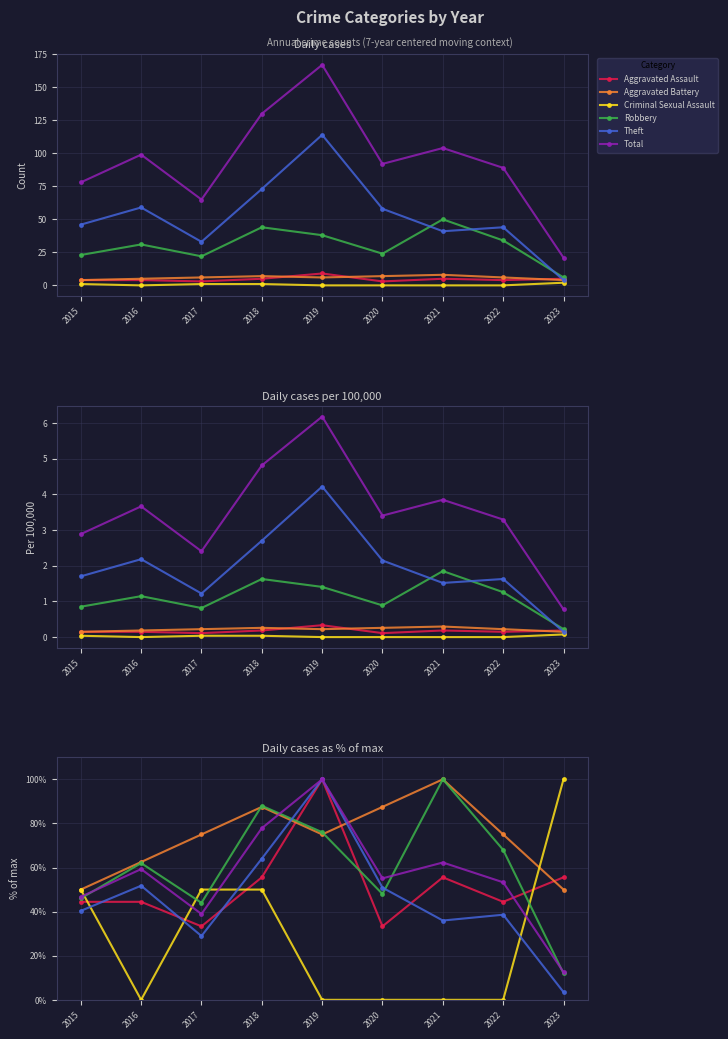

How many categories are shown in the chart?

9